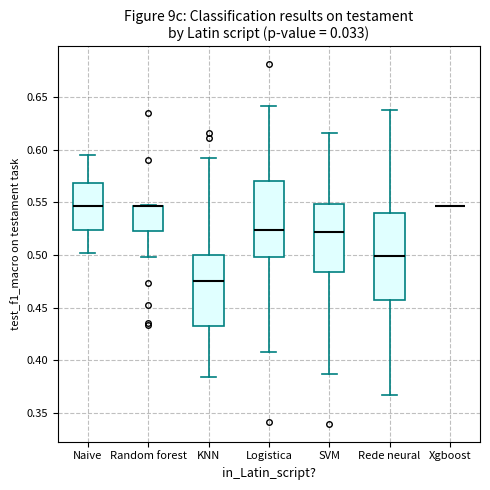

Reading left to right, transcribe this box plot: for each box, give where its median line is, the range the box spans, and where its two whiskers end, as read against the y-axis. The values are not printed on the chart, so give them approximately, as read against the axis.

Naive: median 0.545, box 0.525 to 0.570, whiskers 0.500 to 0.595
Random forest: median 0.545 (drawn on the box's upper edge), box 0.525 to 0.545, whiskers 0.500 to 0.550
KNN: median 0.475, box 0.430 to 0.500, whiskers 0.385 to 0.590
Logistica: median 0.525, box 0.500 to 0.570, whiskers 0.410 to 0.640
SVM: median 0.520, box 0.485 to 0.550, whiskers 0.385 to 0.615
Rede neural: median 0.500, box 0.455 to 0.540, whiskers 0.365 to 0.640
Xgboost: box collapsed to a line at 0.545, whiskers 0.545 to 0.545